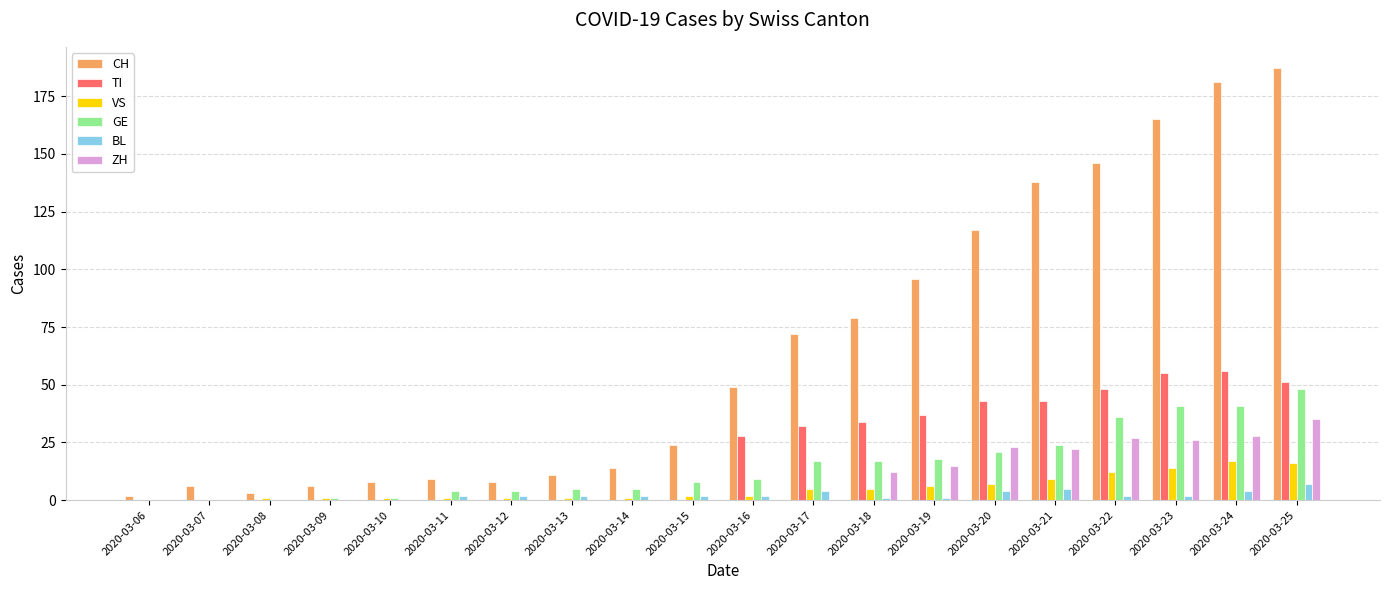

What value does the ZH series have at 2020-03-23, to the nearest 5?

25